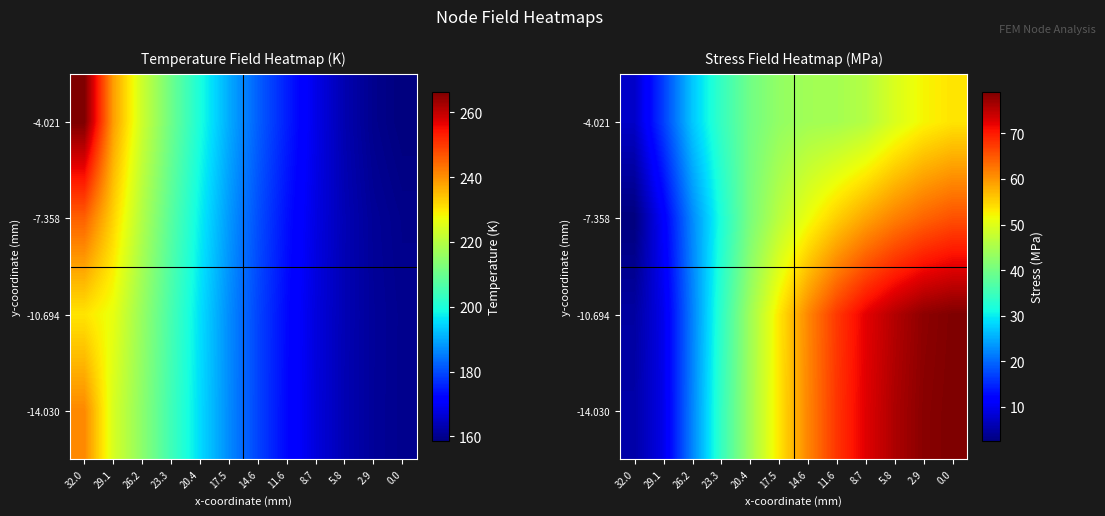

Which category has the lowest value in the -4.021 series?

32.0